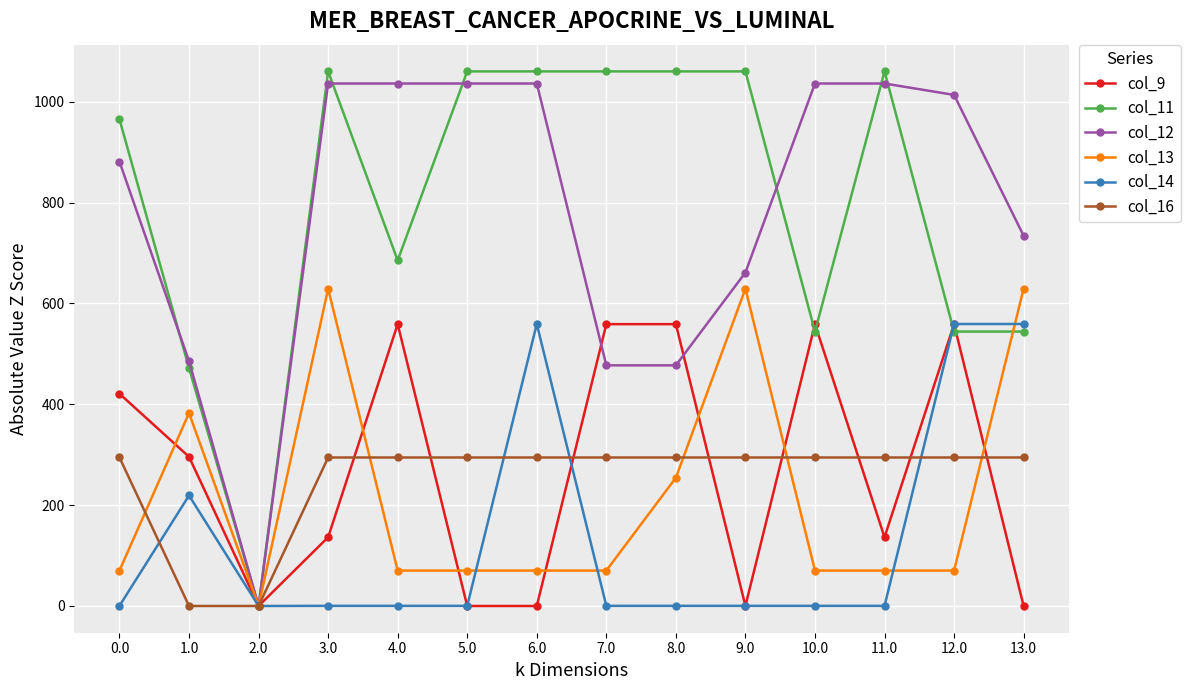

How many series are shown in this chart?

6